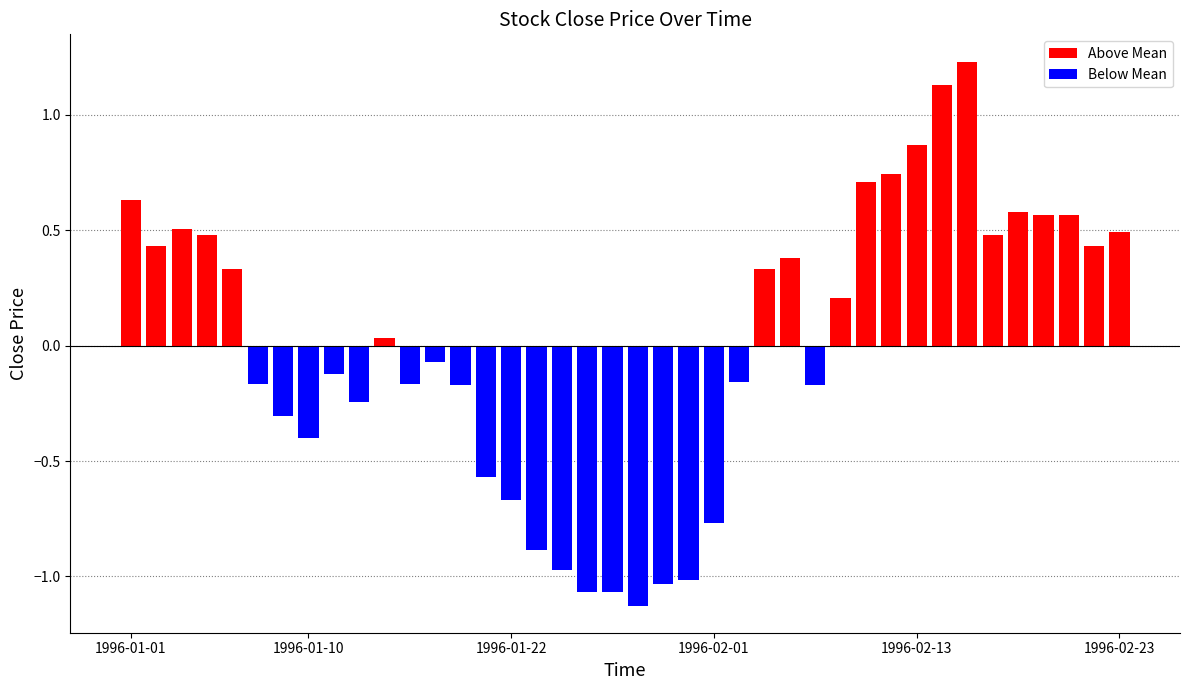

Between 1996-01-01 and 34, which series saw the biggest shift?

Above Mean